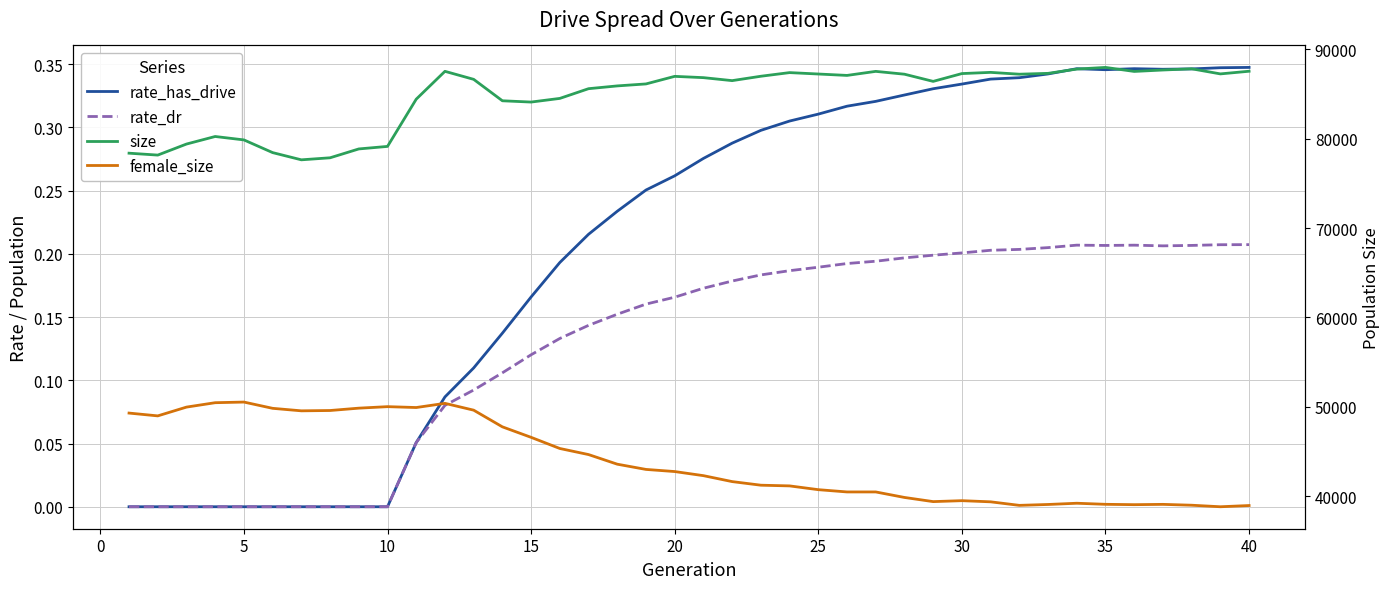

Which label corresponds to the largest value in the chart?

35